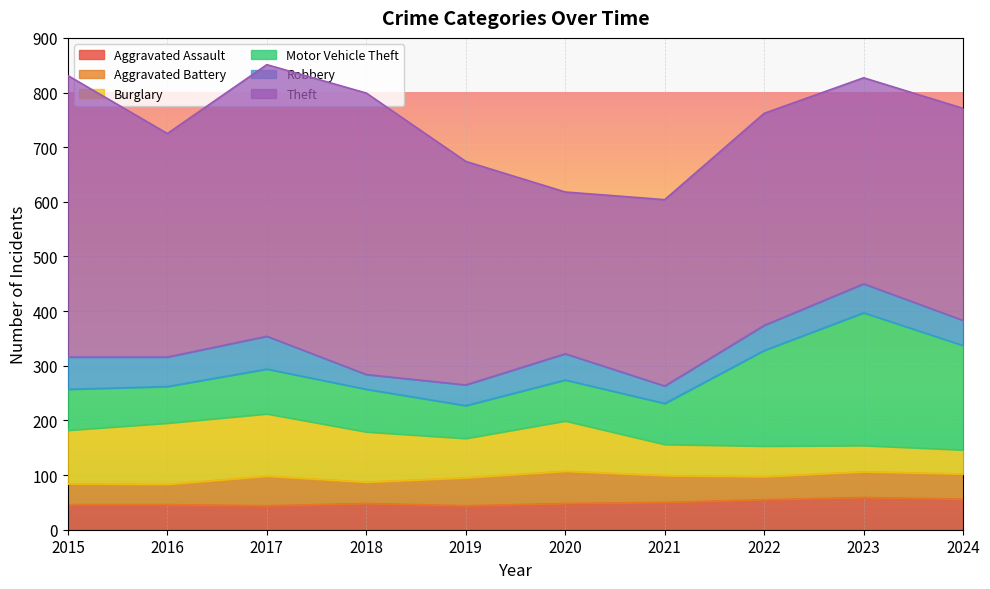

What is the difference between the maximum and second lowest values in the Aggravated Assault series?

15